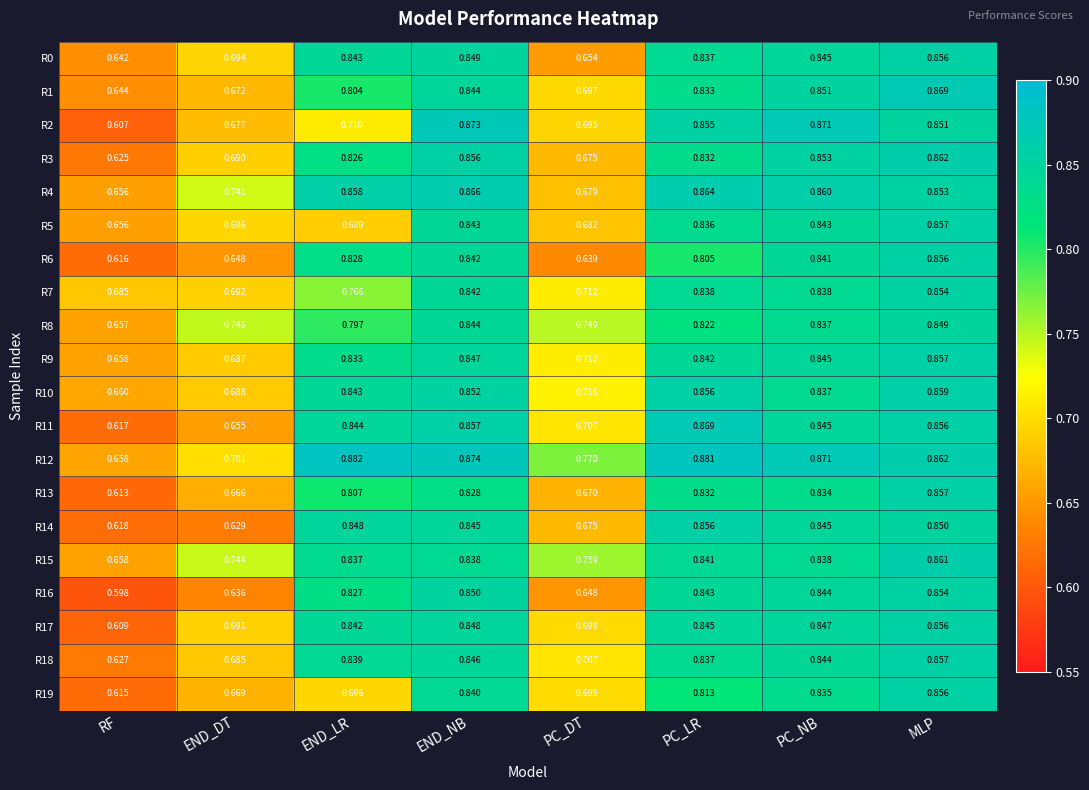

How many series are shown in this chart?

20